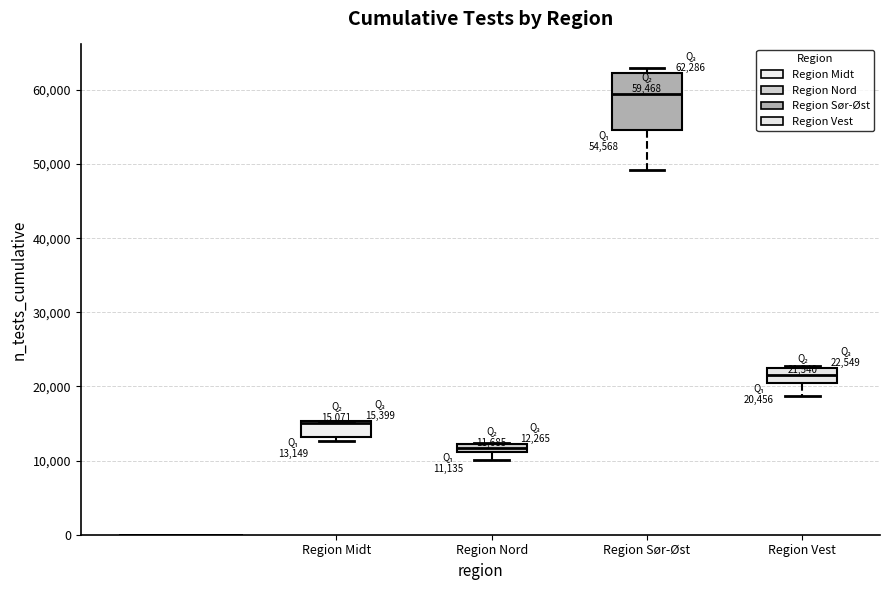

Comparing the boxes themselves (not the whiskers), which one is the tallest?

Region Sør-Øst